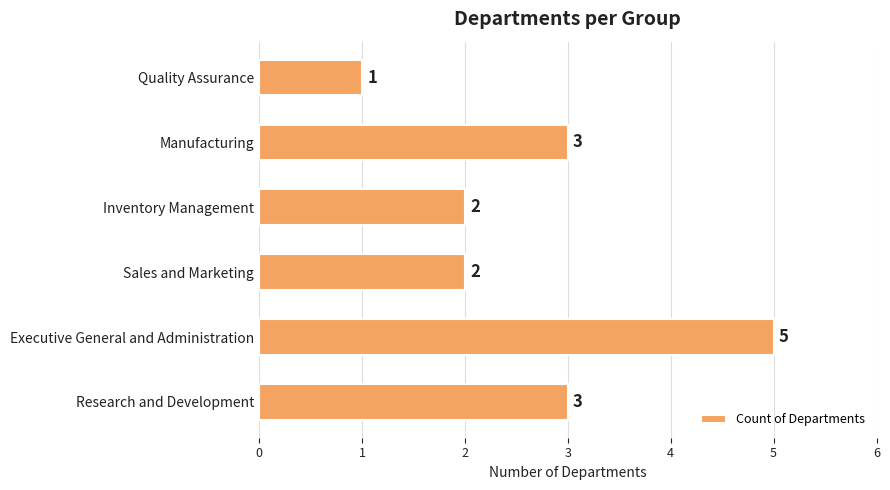

Reading bottom to top, list all the values displayed in this chart.

3	5	2	2	3	1